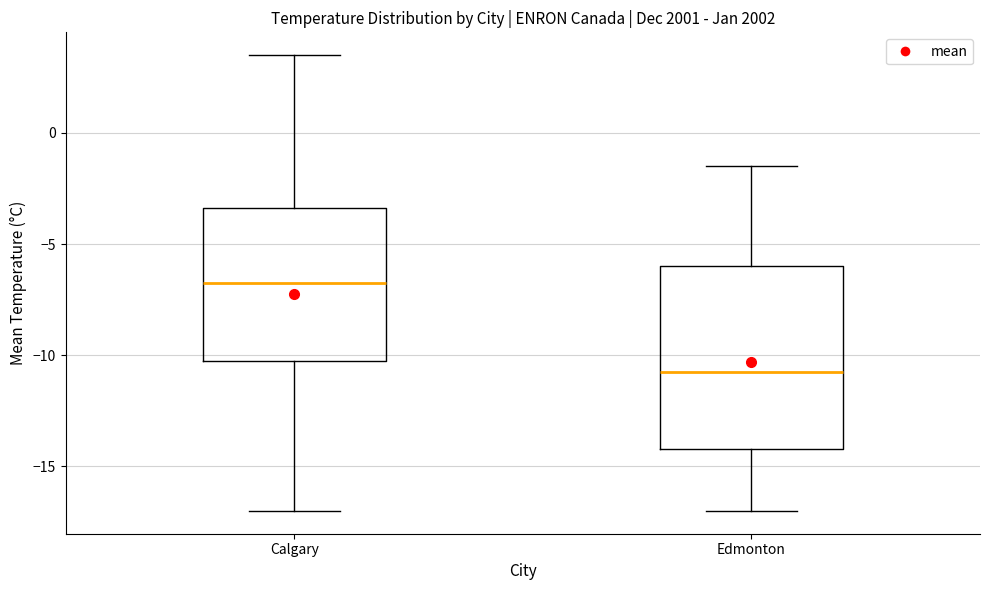

Where is the lower edge of the box for Edmonton on the y-axis? The values are not printed on the chart, so give them approximately, as read against the axis.

-14.0